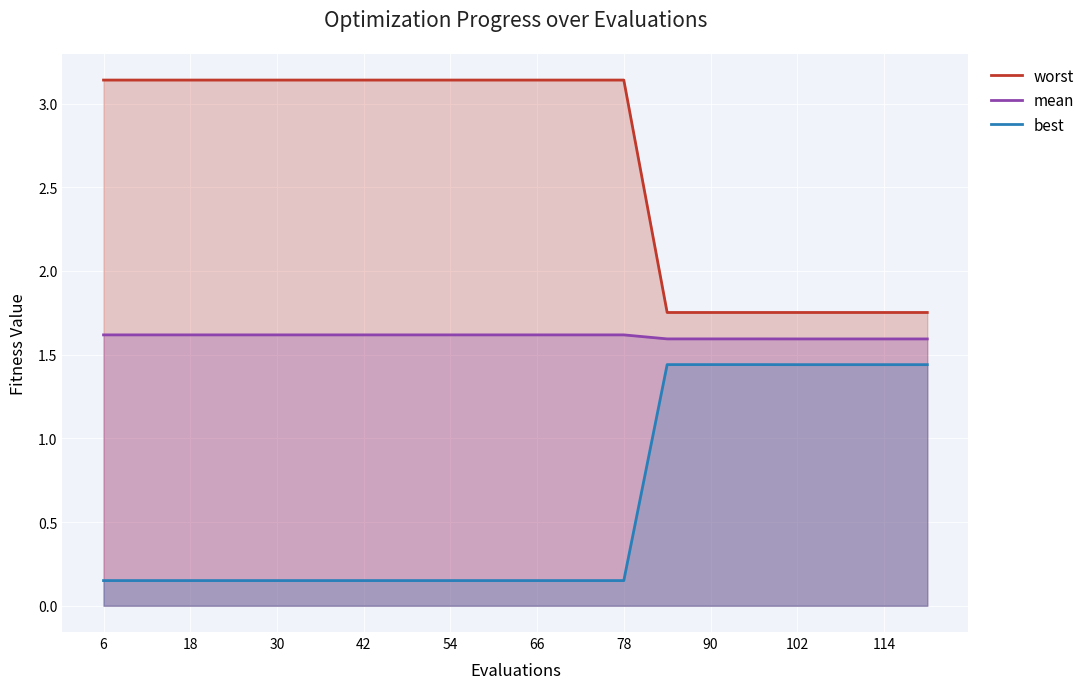

What is the minimum value shown in the chart?

0.2